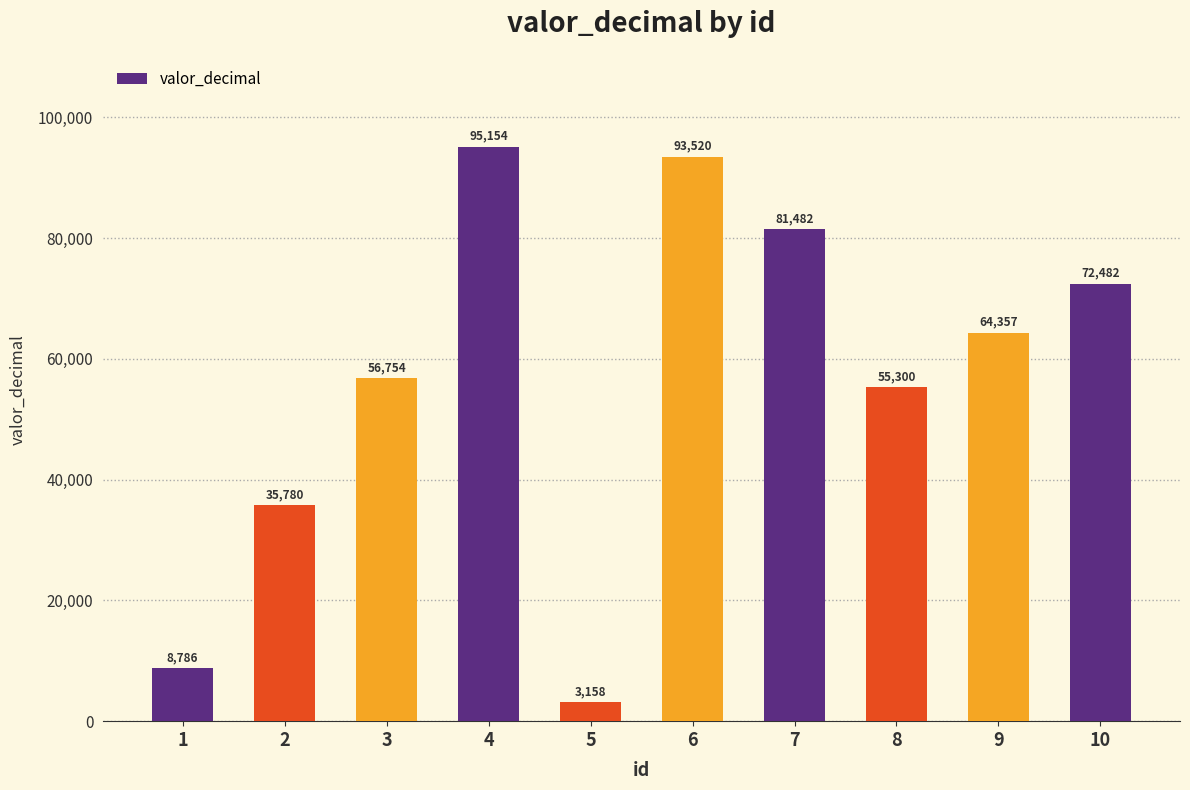

What is the average value?

56677